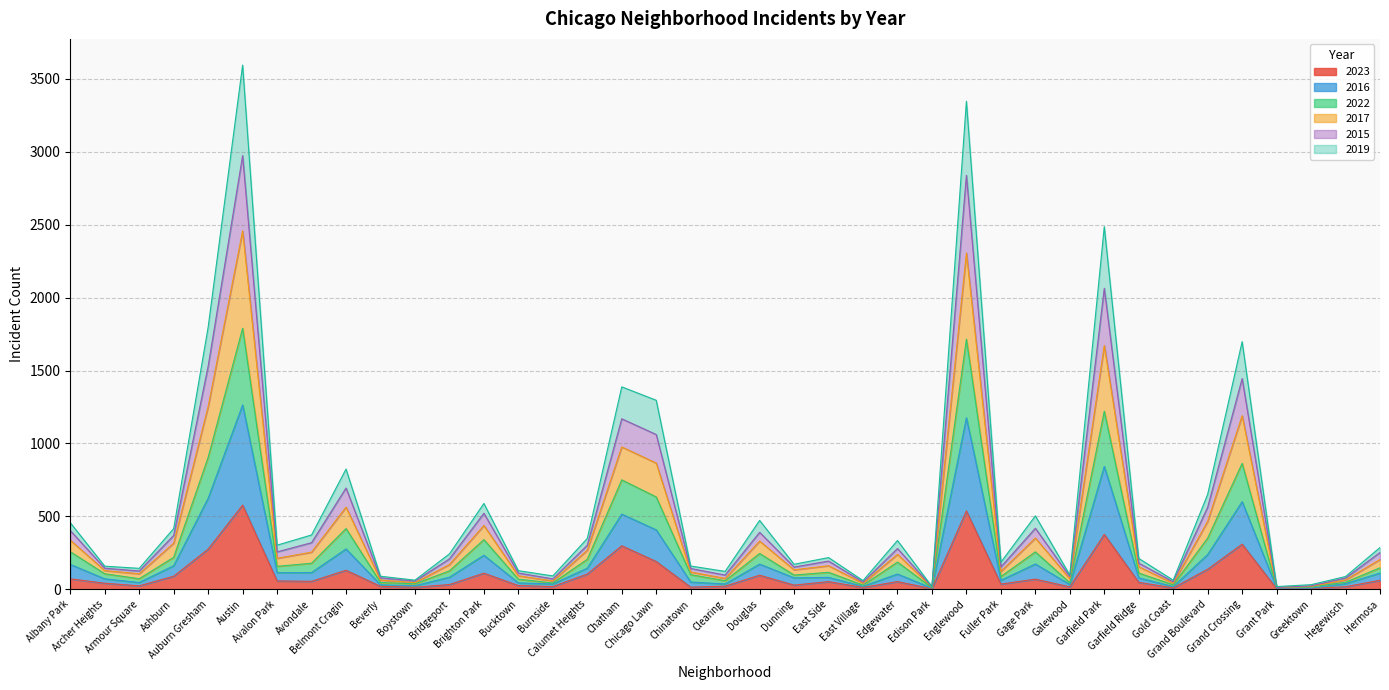

How many lines are shown in the chart?

6